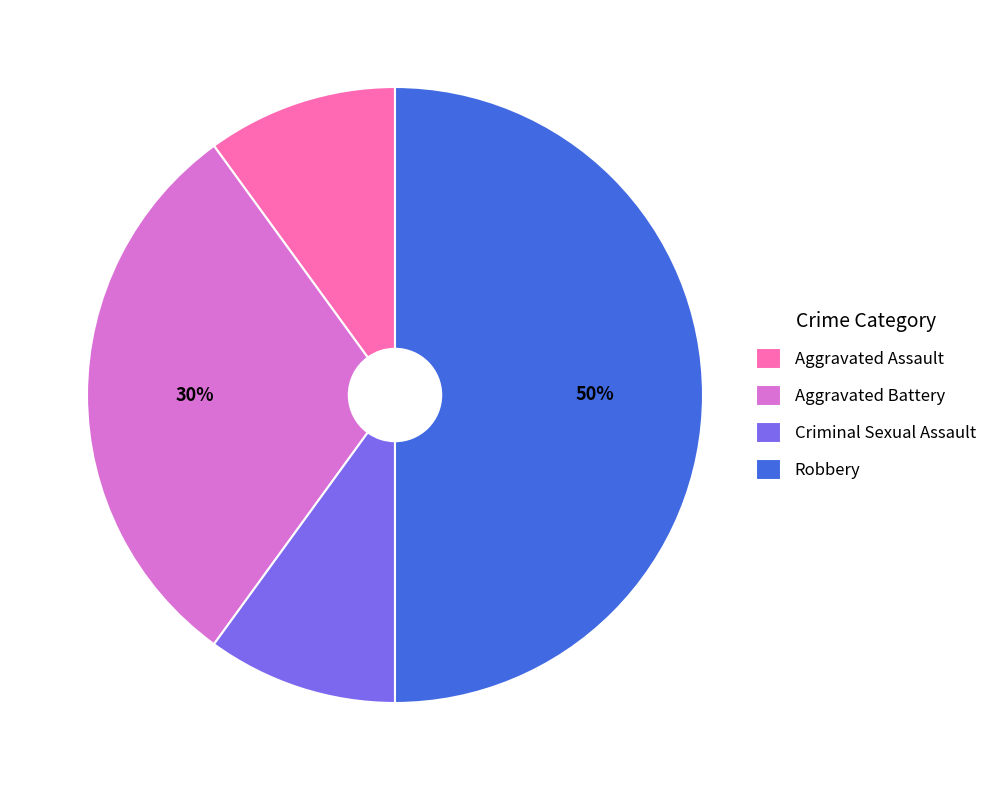

To the nearest percent, what portion does Aggravated Battery represent?

30%